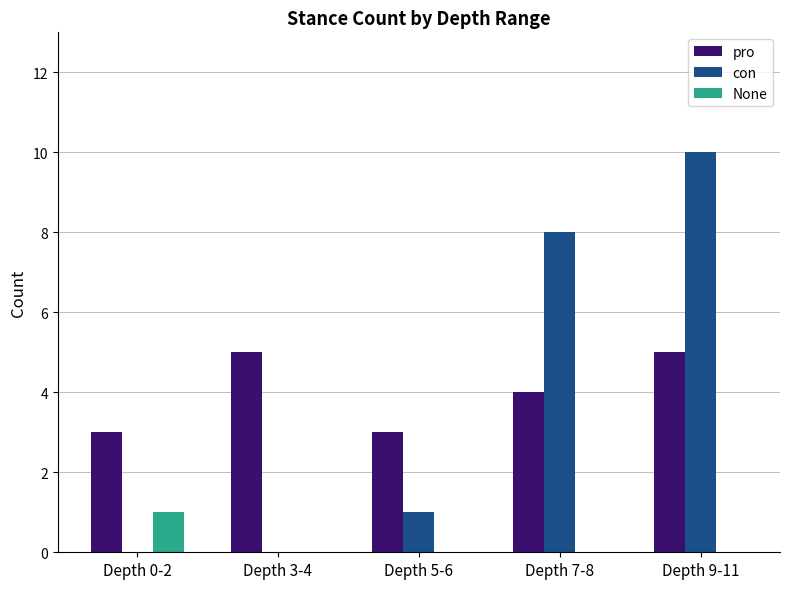

At which category is the sum across all series the highest?

Depth 9-11